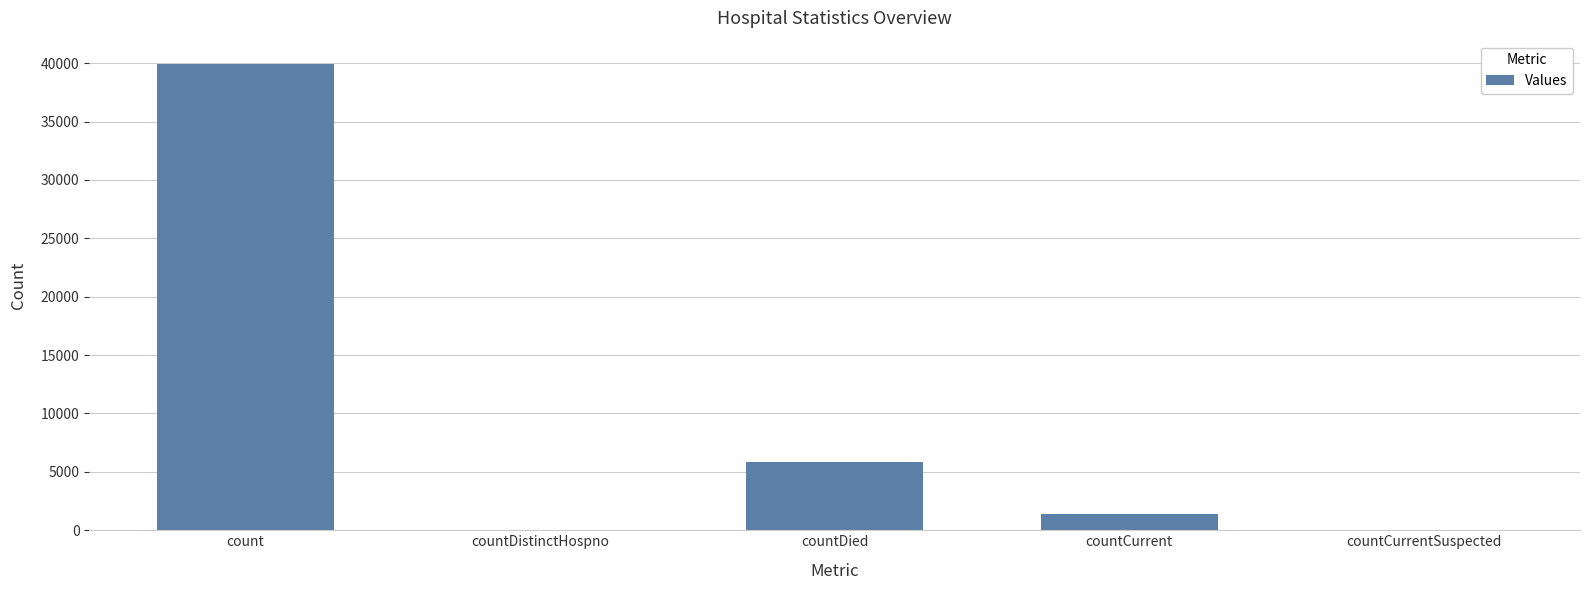

At which category does the chart reach its peak across all series?

count